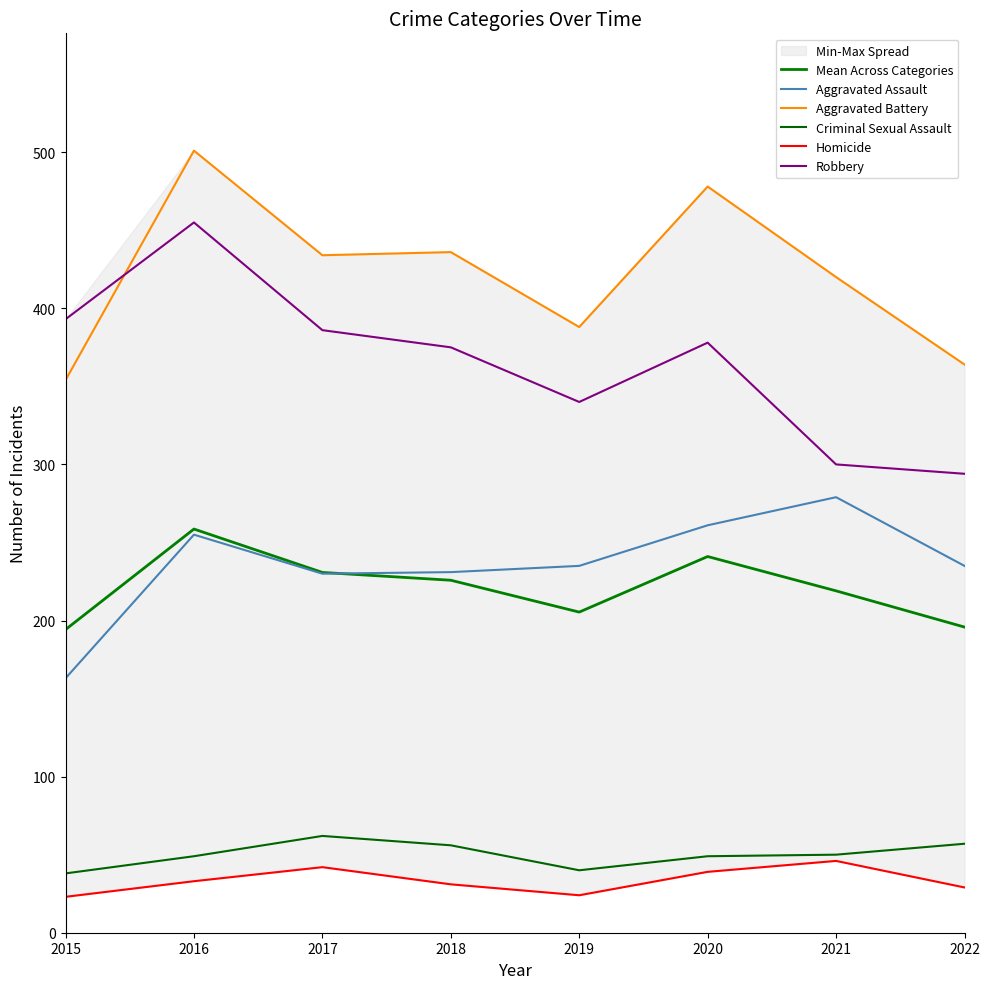

What is the spread (max minus min) of values at 2017?

392.0